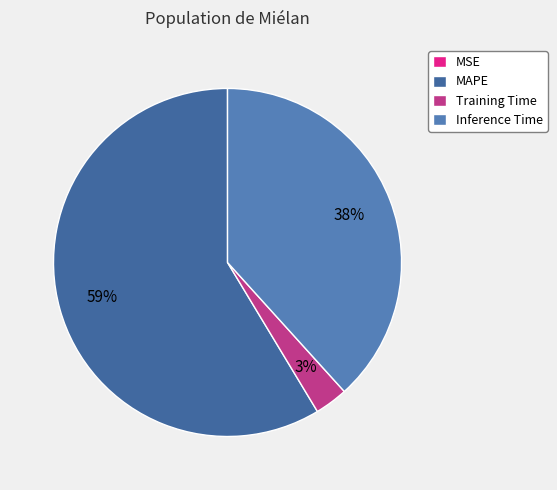

To the nearest percent, what percentage of the pie is Inference Time?

38%